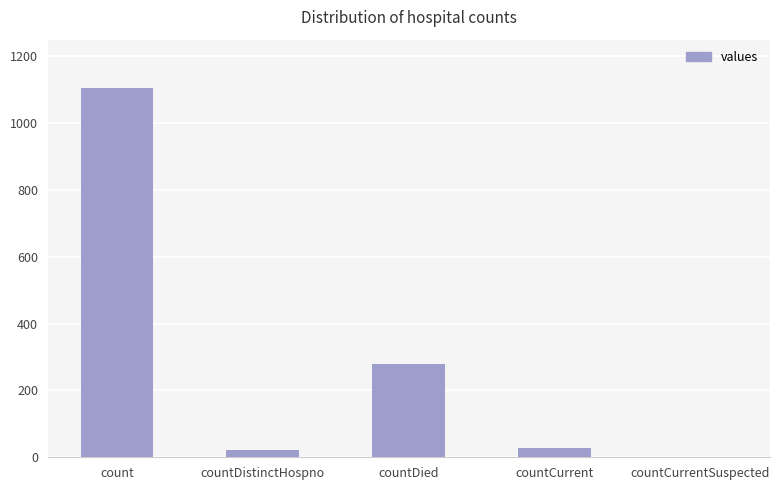

Between countCurrentSuspected and count, which is larger?

count